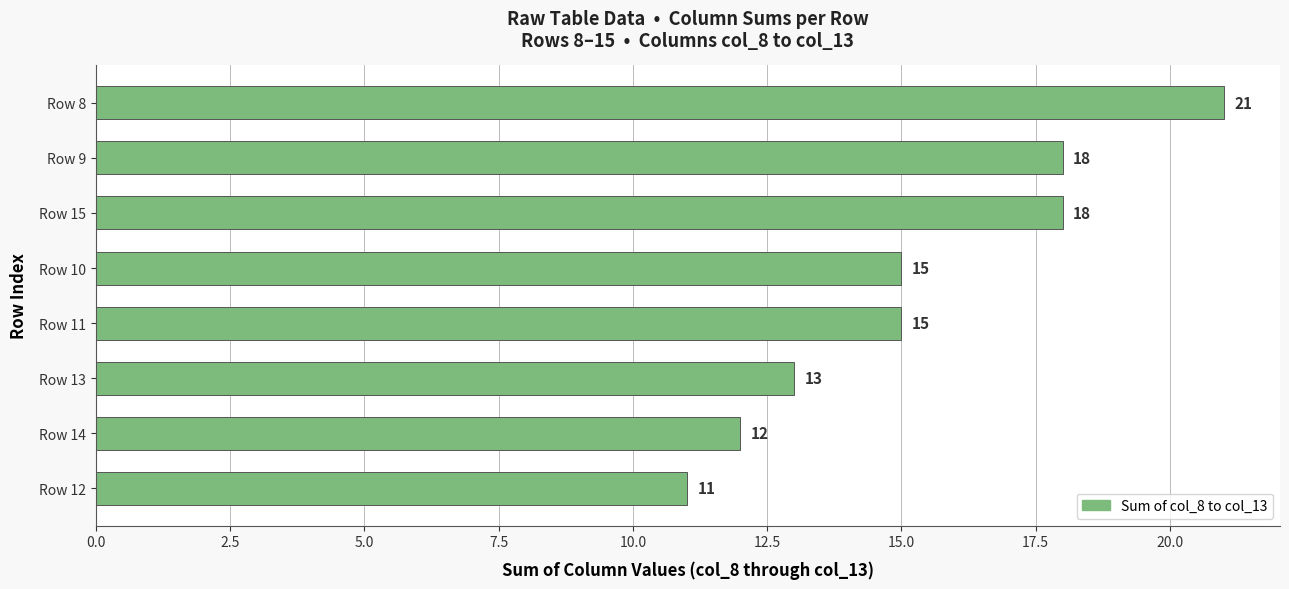

What is the smallest value displayed?

11